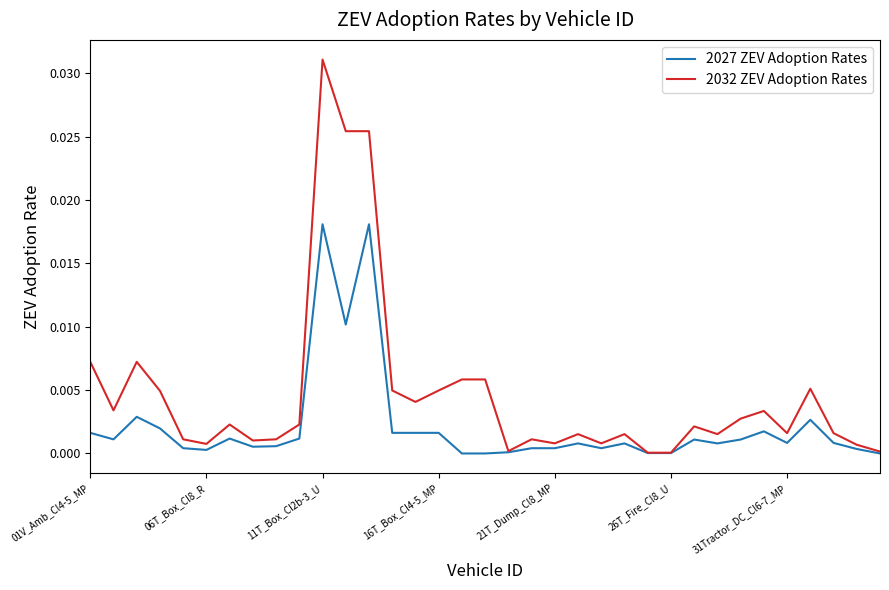

Which series has the largest total across all categories?

2032 ZEV Adoption Rates